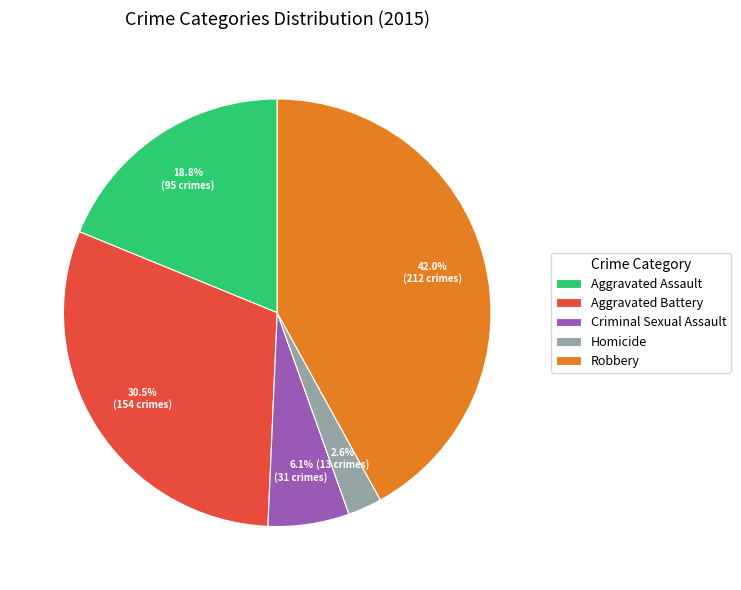

Is there a majority slice in this chart?

No